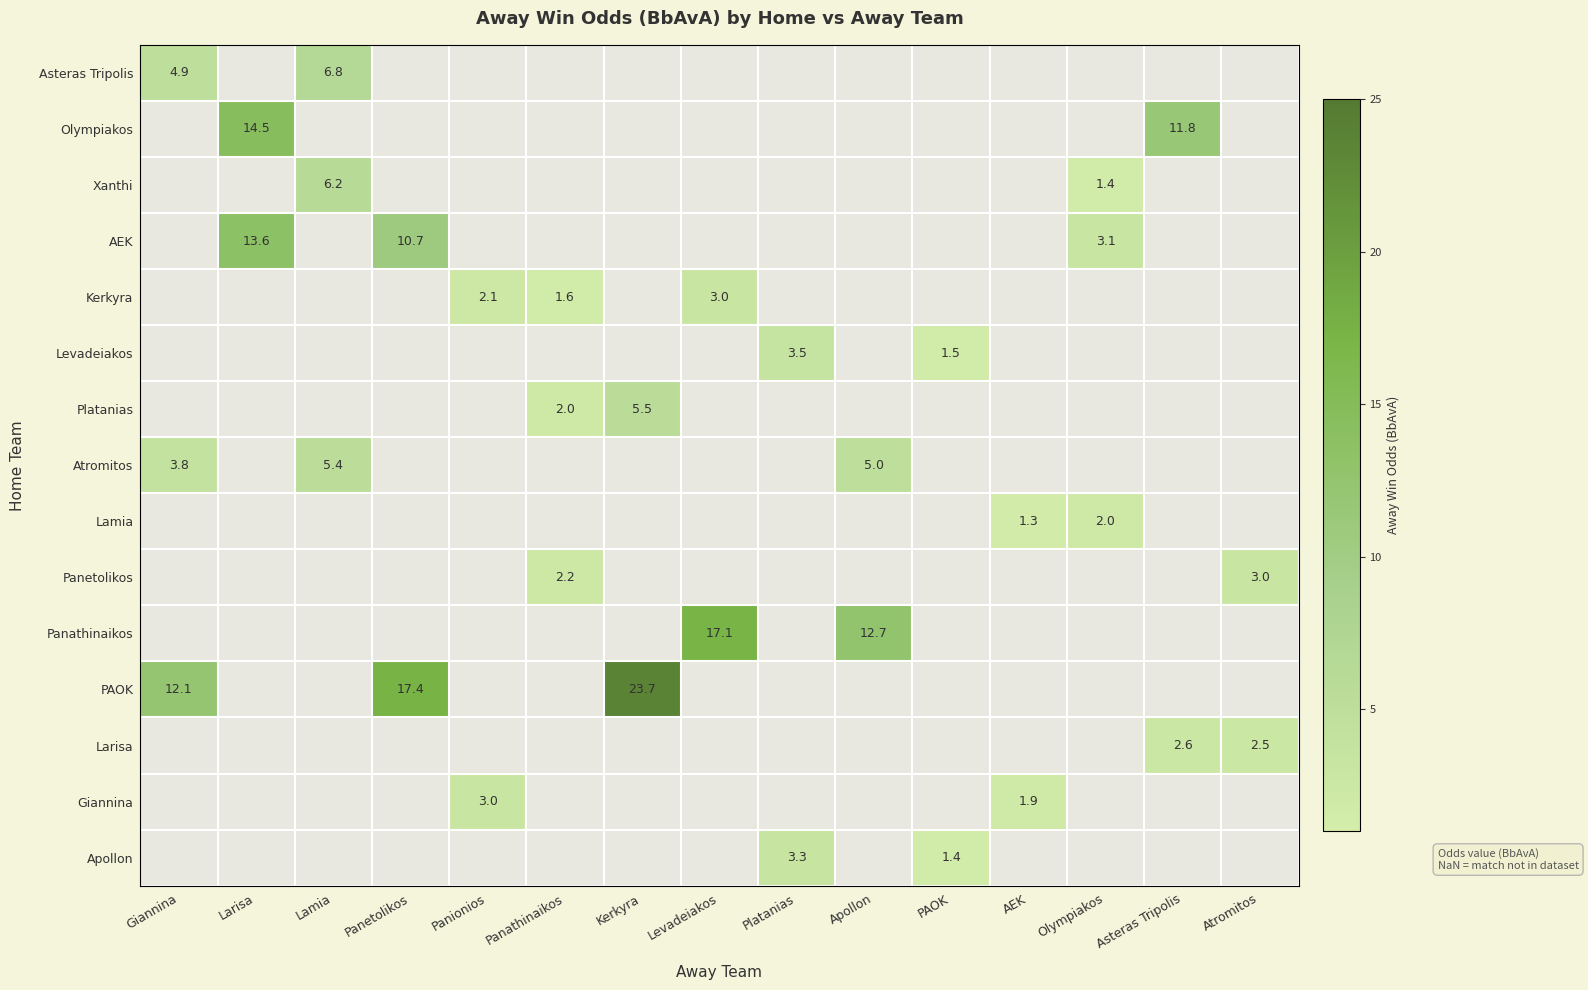

The value of AEK at Panetolikos is 10.7. True or false?

True